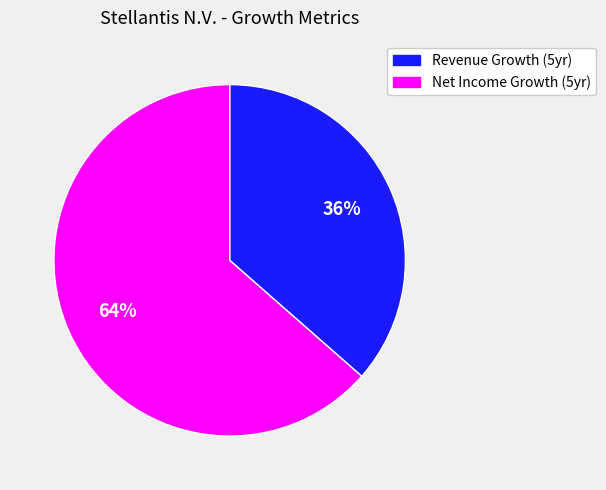

Is there a majority slice in this chart?

Yes